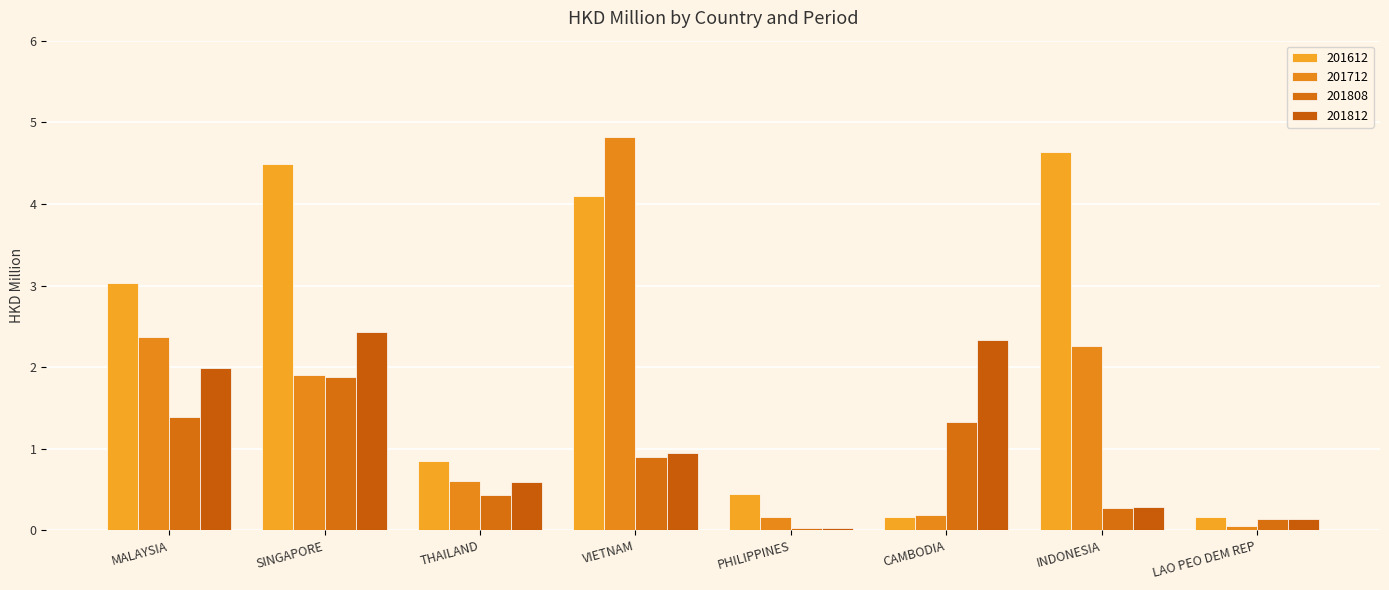

Which label corresponds to the smallest value in the chart?

PHILIPPINES